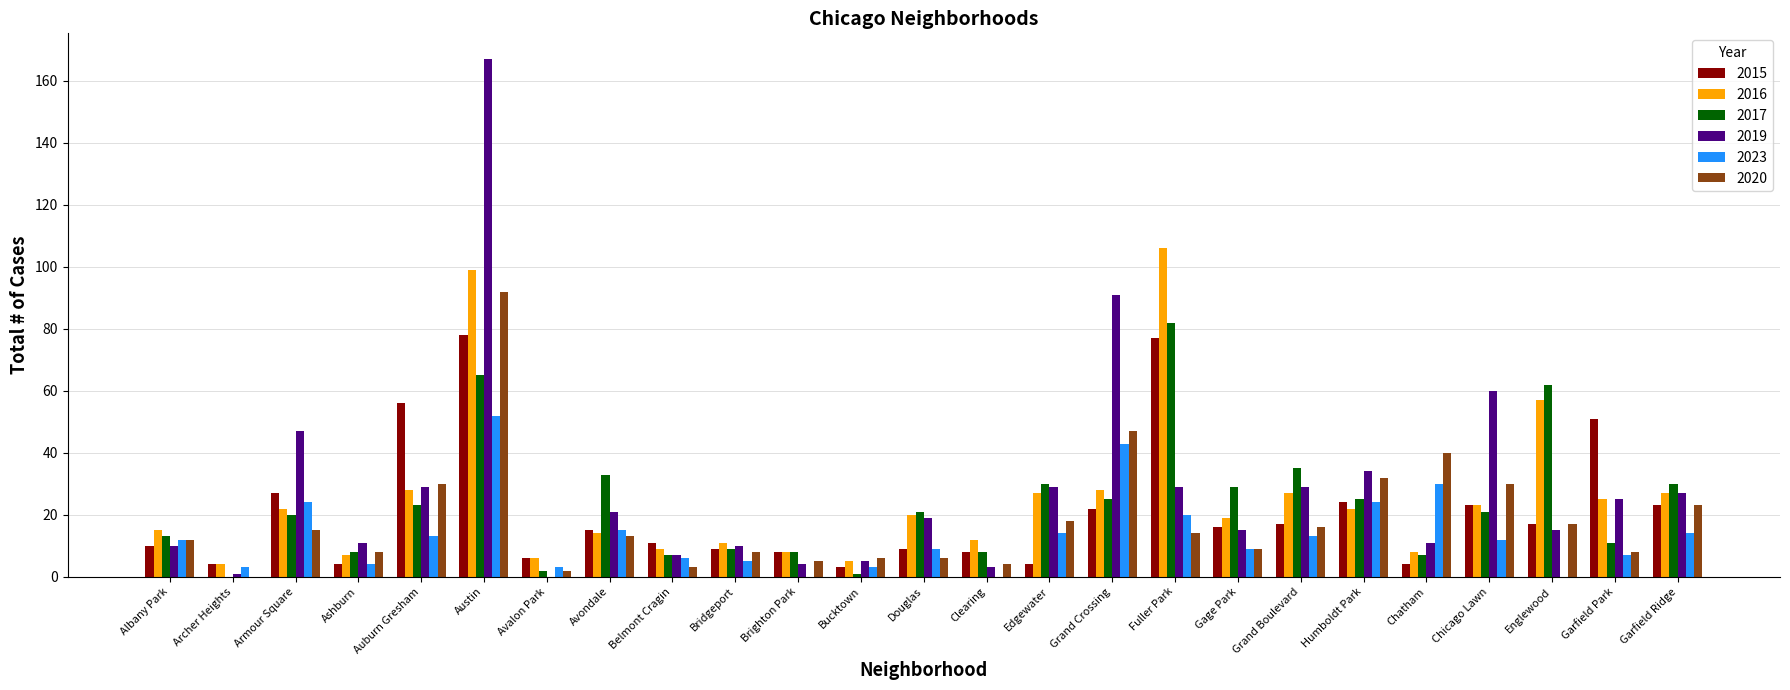

What is the greatest value displayed?

167